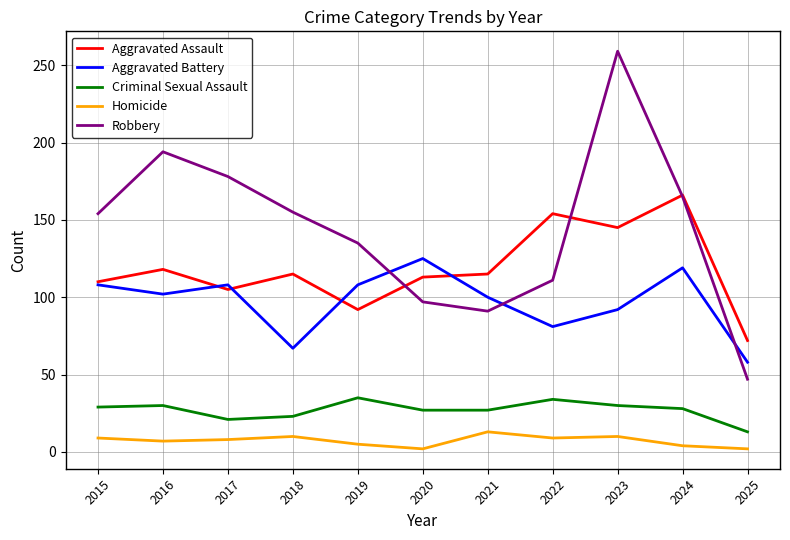

True or false: Robbery and Criminal Sexual Assault intersect in this chart.

False